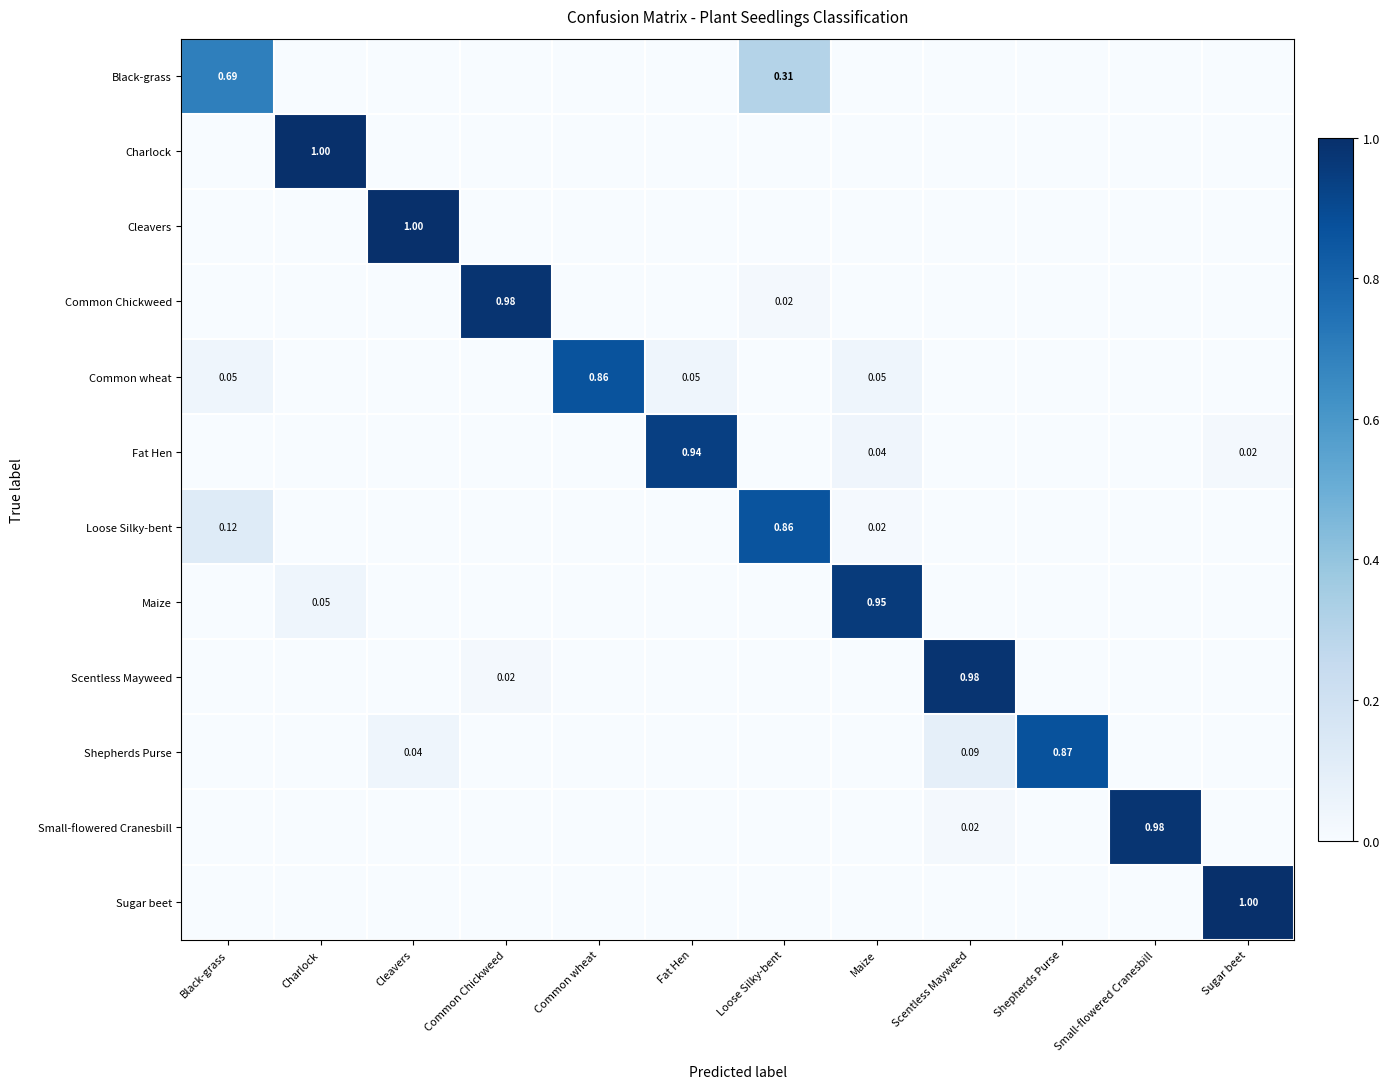

At which category does the chart reach its minimum across all series?

Charlock